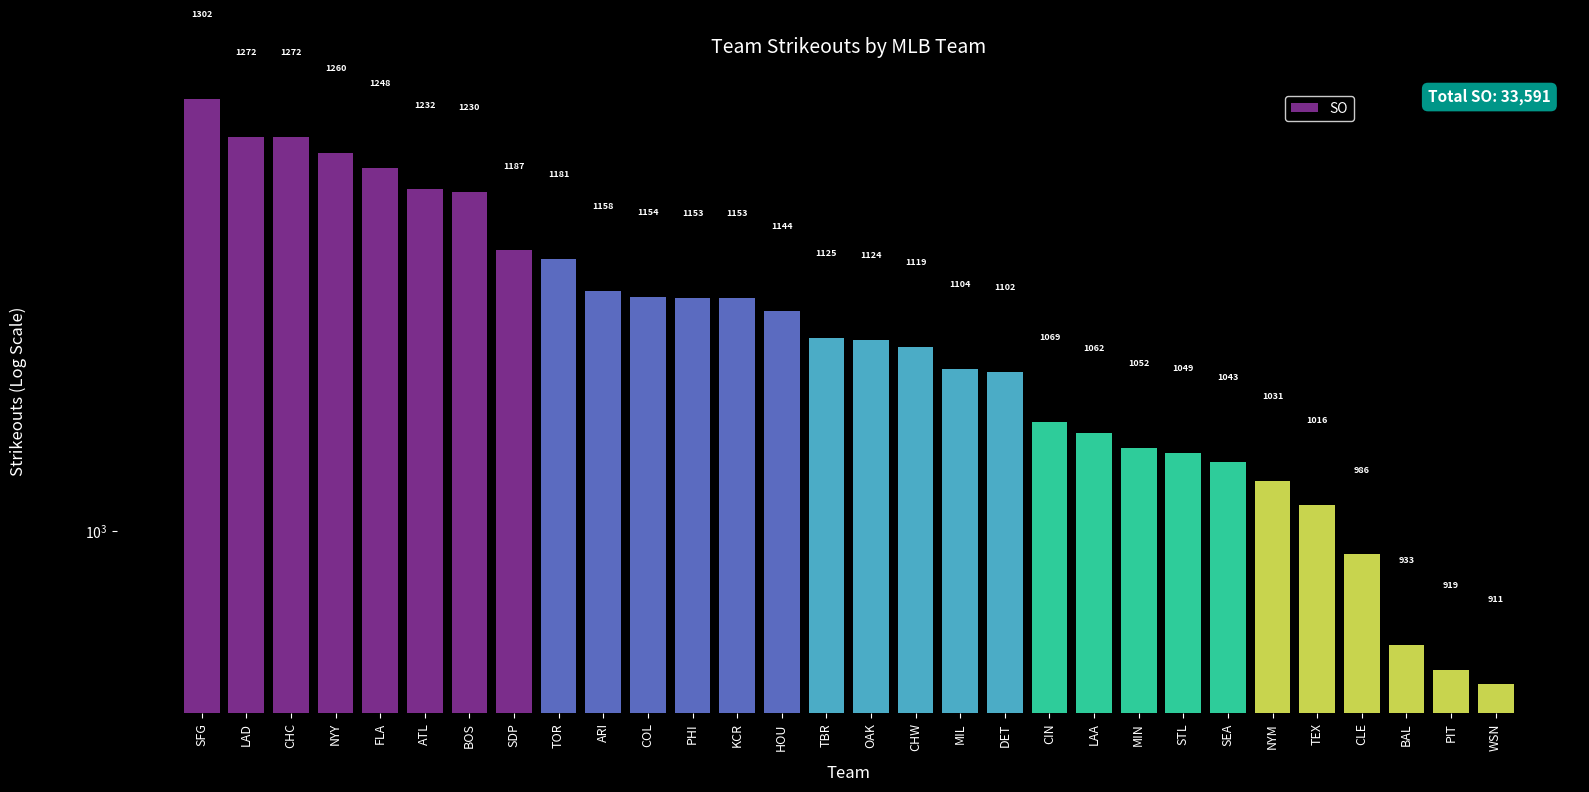

Which label corresponds to the largest value in the chart?

SFG